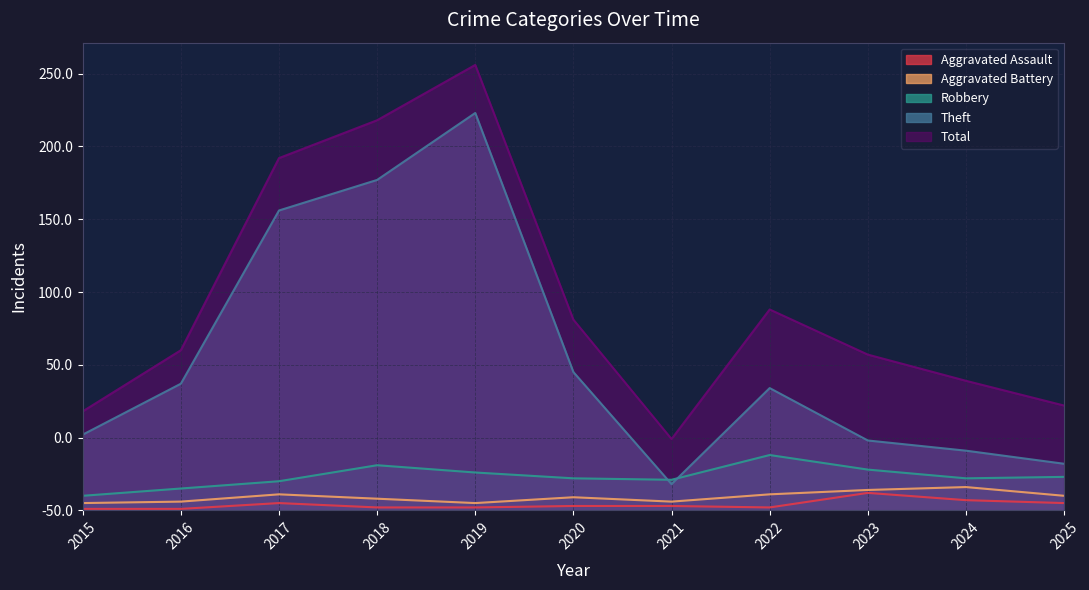

What is the maximum value for Total?

306